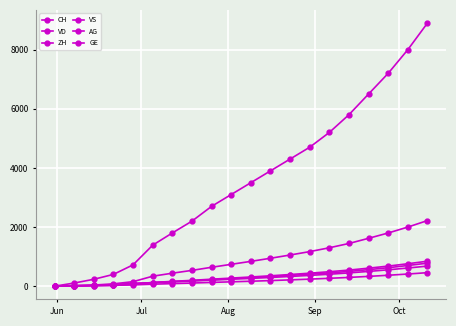

Does the chart have visible grid lines?

Yes